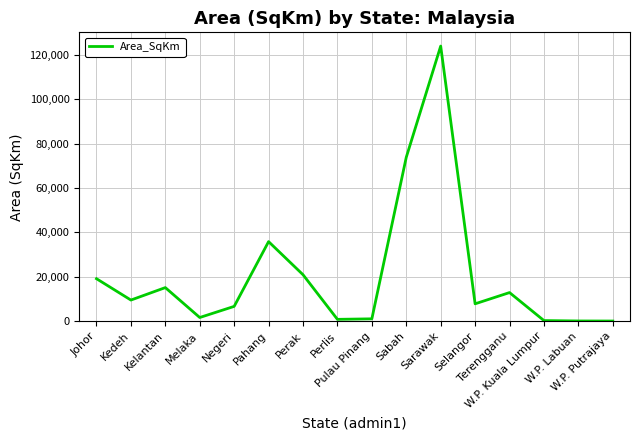

What is the minimum value shown in the chart?

61.7